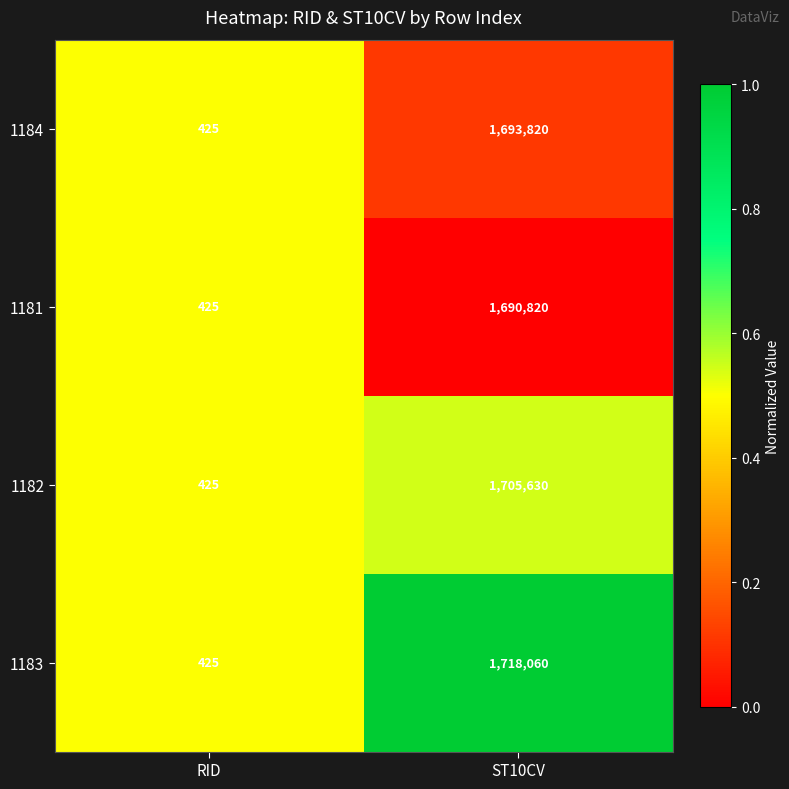

Rank the series by their maximum value, from lowest to highest.

1181, 1184, 1182, 1183